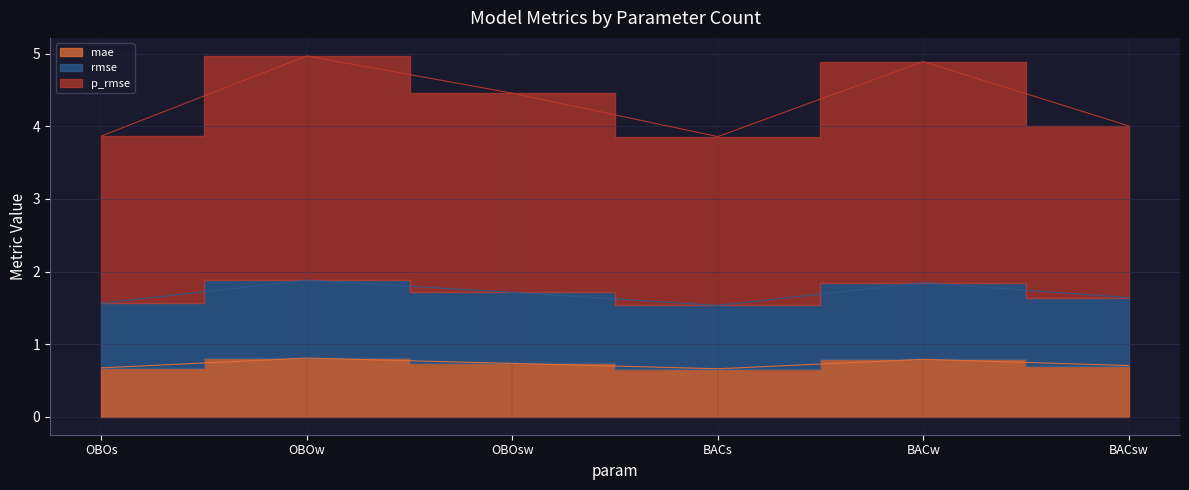

What is the difference between the maximum and second lowest values in the mae series?

0.1